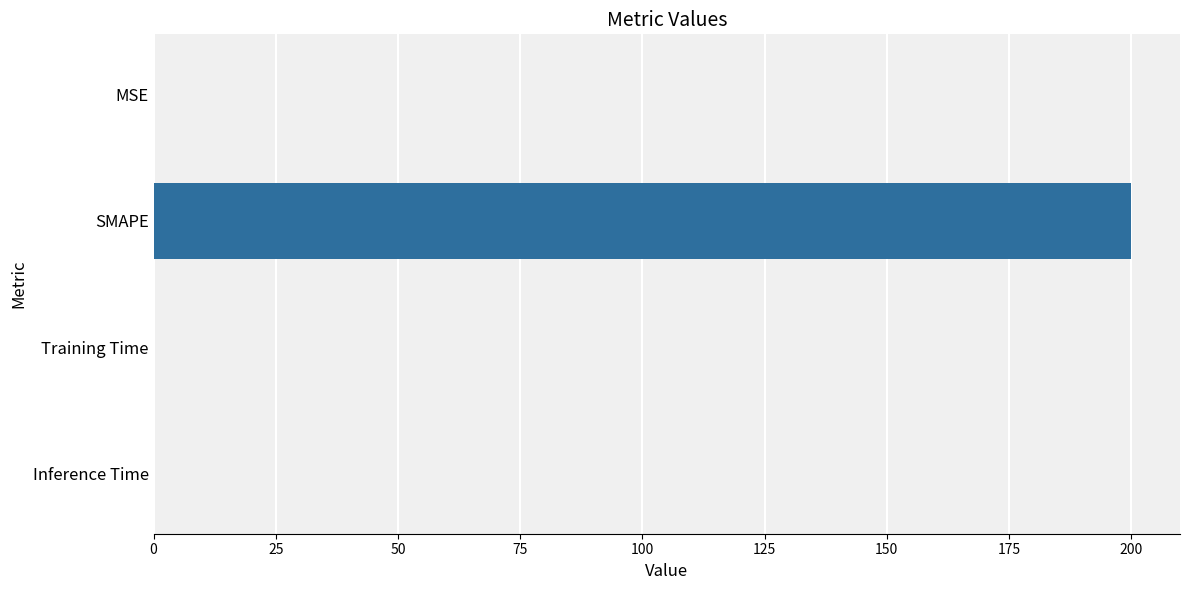

What is the sum of all values?

200.1